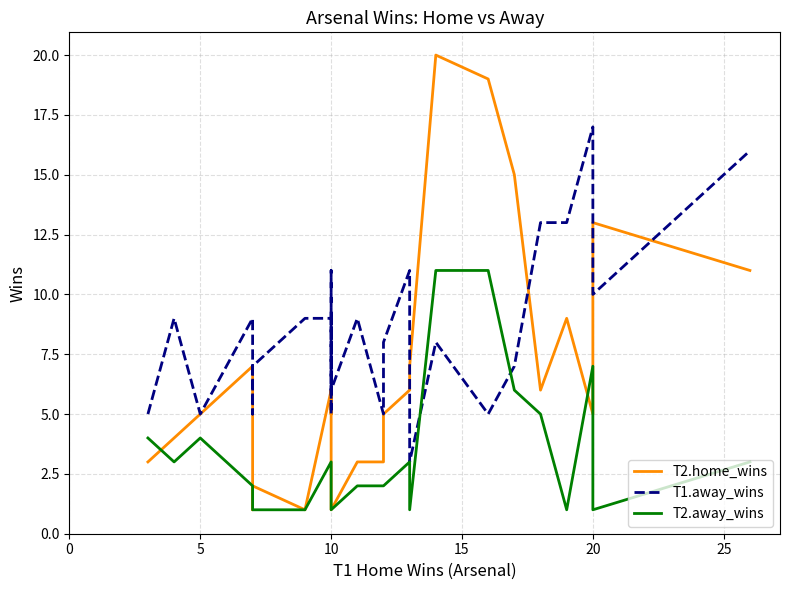

True or false: T1.away_wins and T2.away_wins intersect in this chart.

True